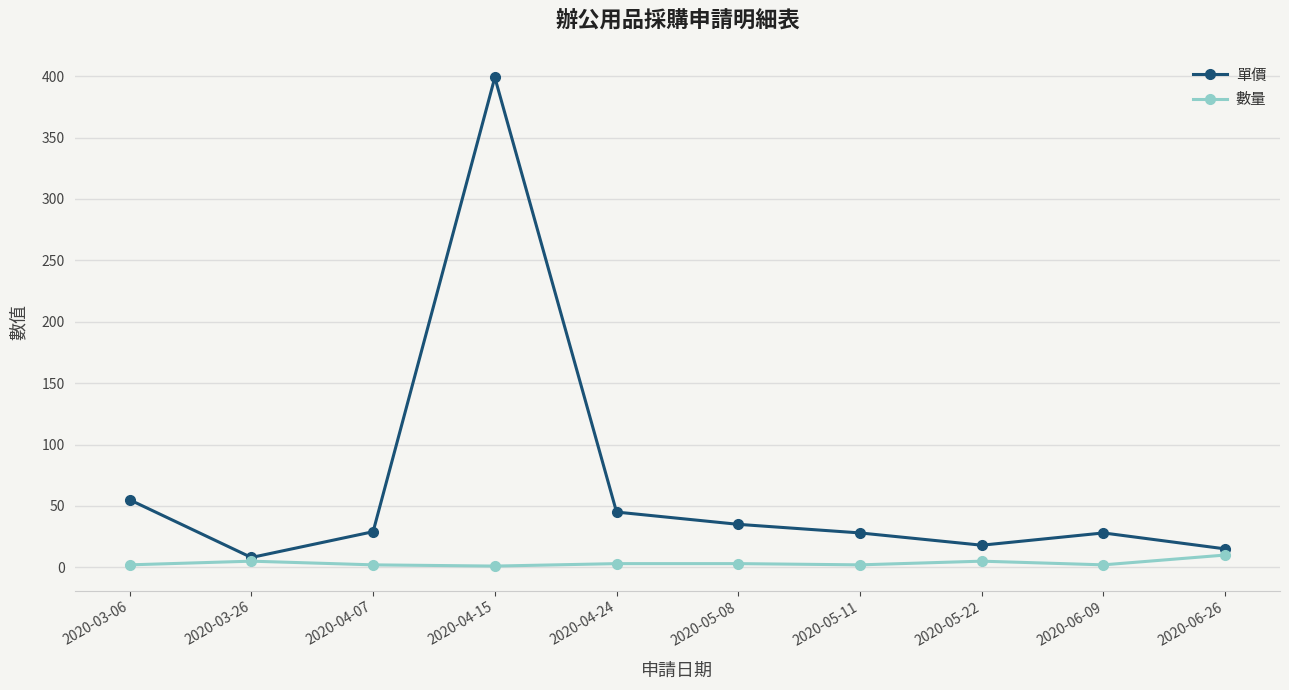

Where is 單價 nearest to the value 203?

2020-03-06